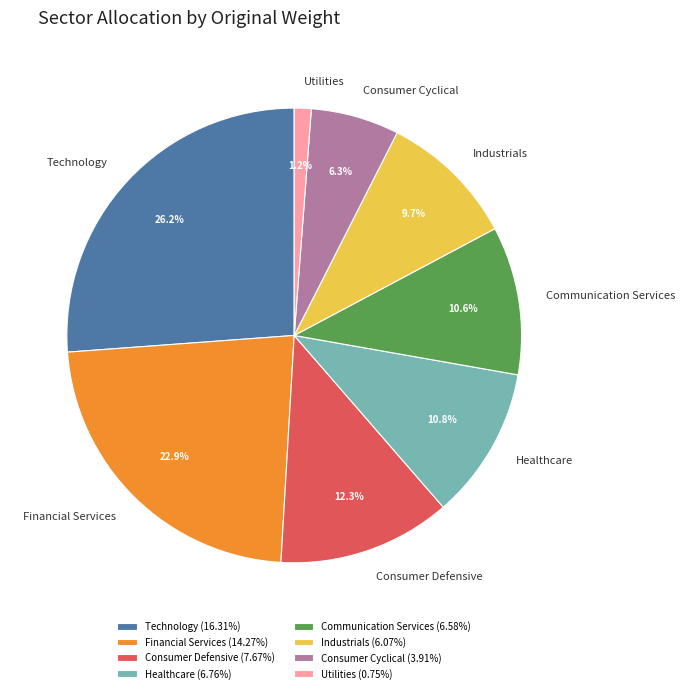

What is the ratio of the value at Consumer Defensive to the value at Healthcare?

1.1